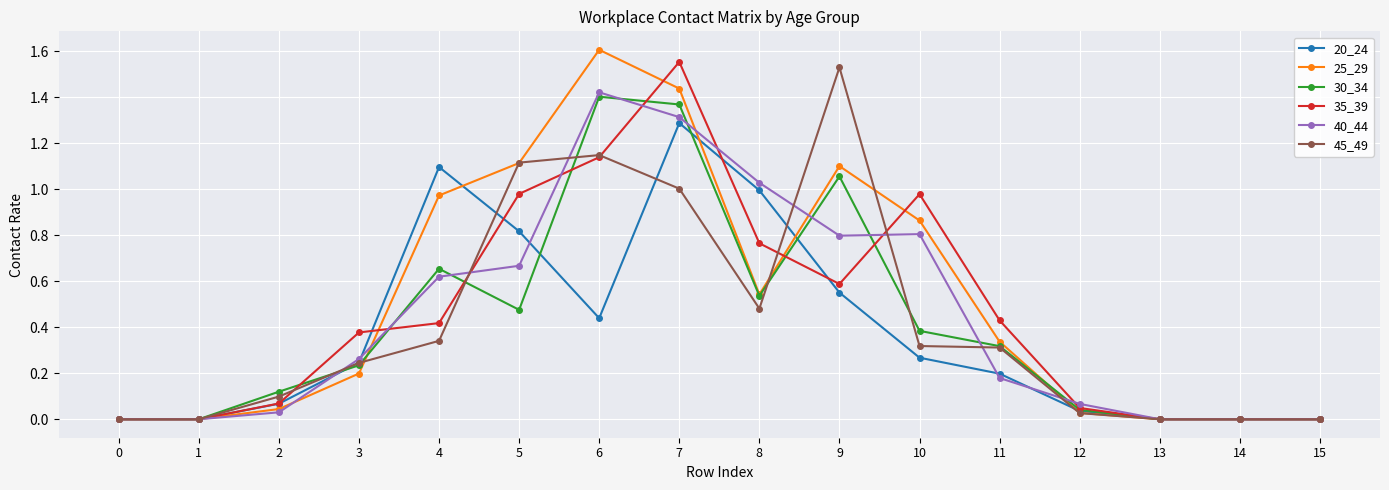

At which category does the chart reach its peak across all series?

6